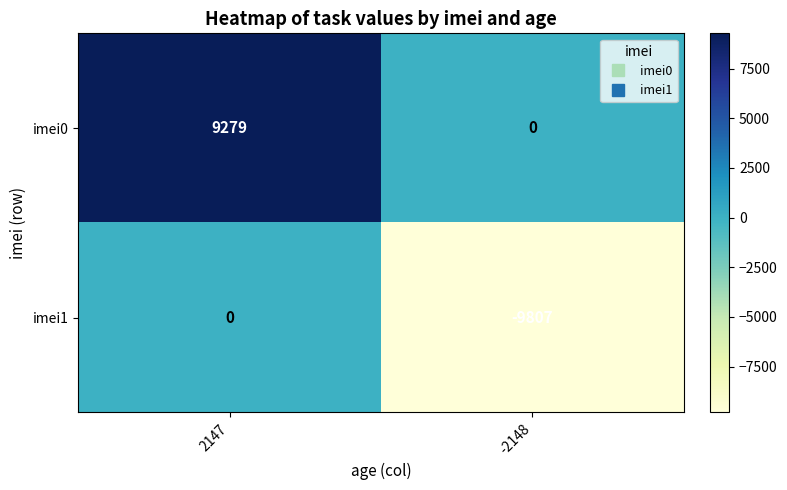

At how many categories does at least one series exceed 9198?

1